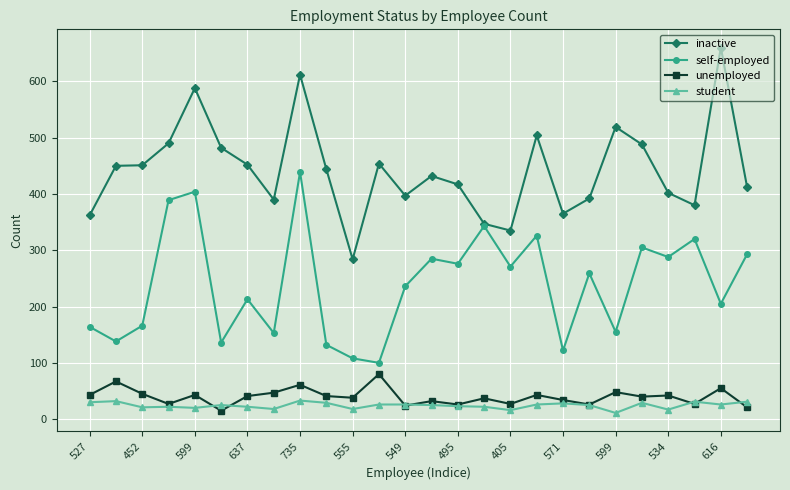

Does the chart have visible grid lines?

Yes